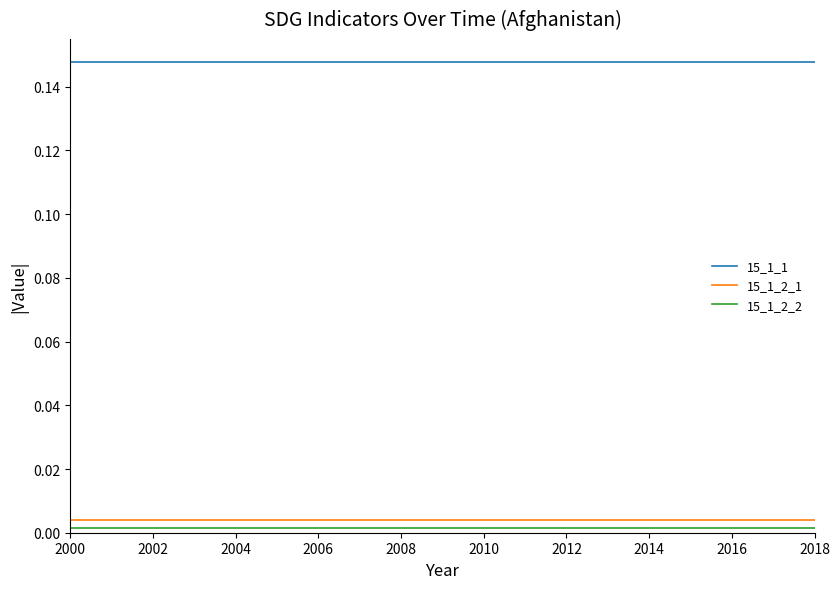

Which series has the largest total across all categories?

15_1_1